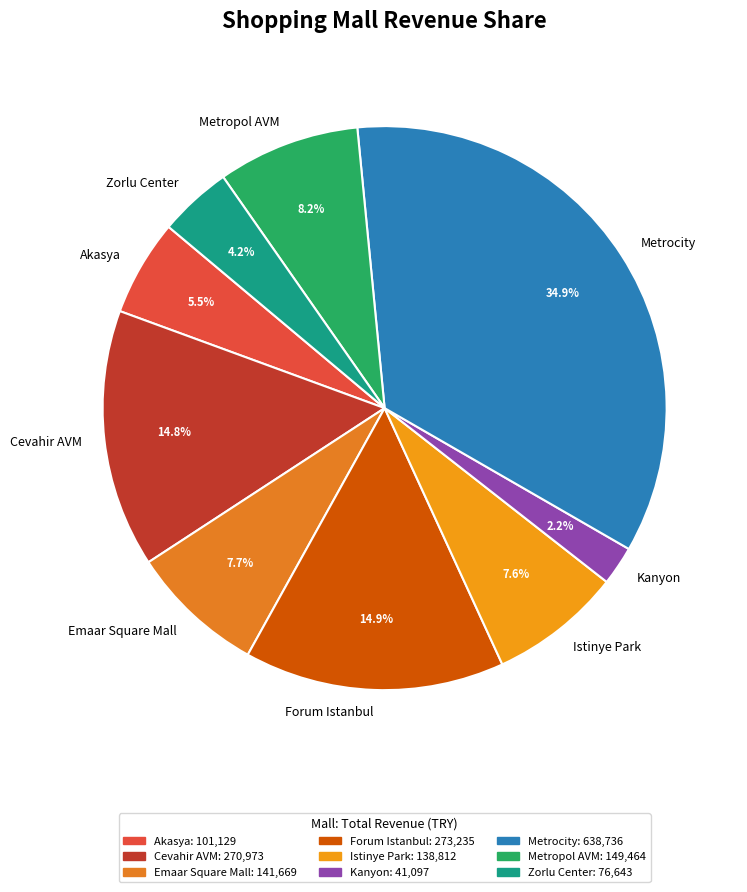

Is it true that Kanyon is 14% of the pie?

False